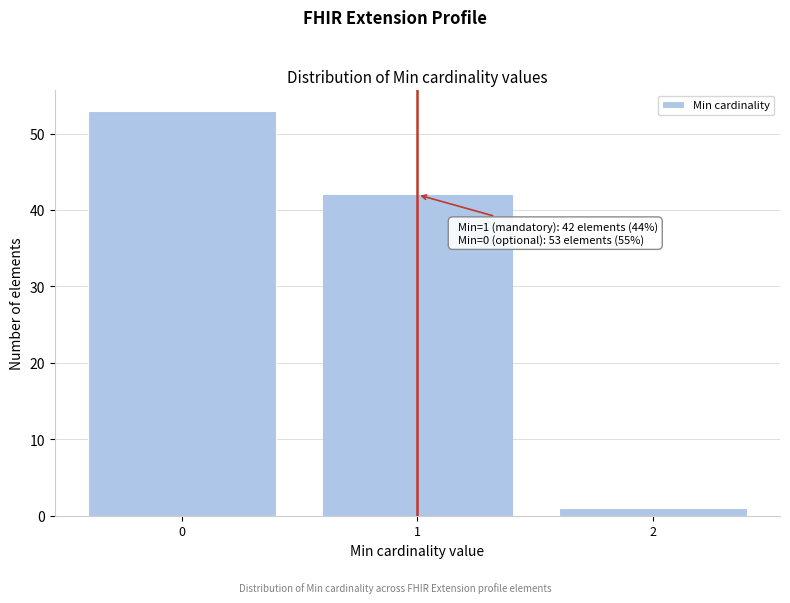

Over which range of the x-axis is the bar tallest?

-0.5 to 0.5